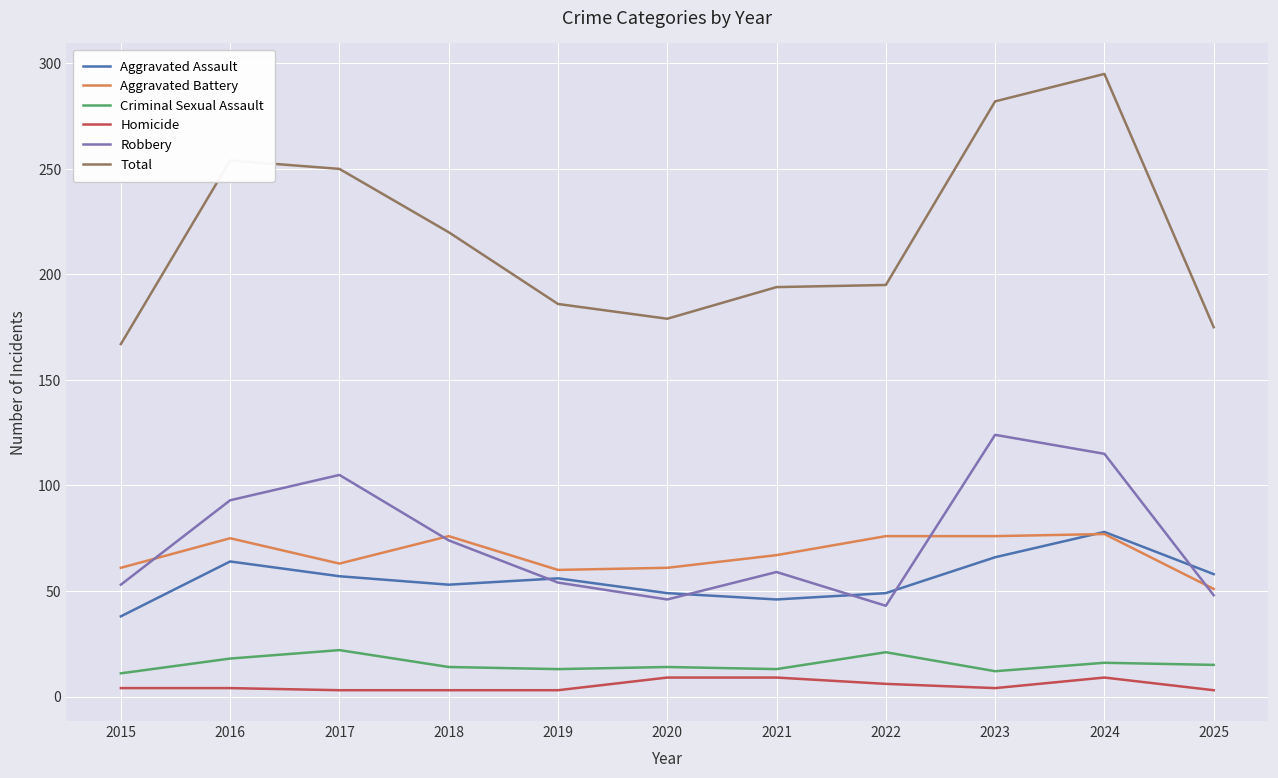

True or false: Aggravated Battery has a value of 32 at 2020.

False